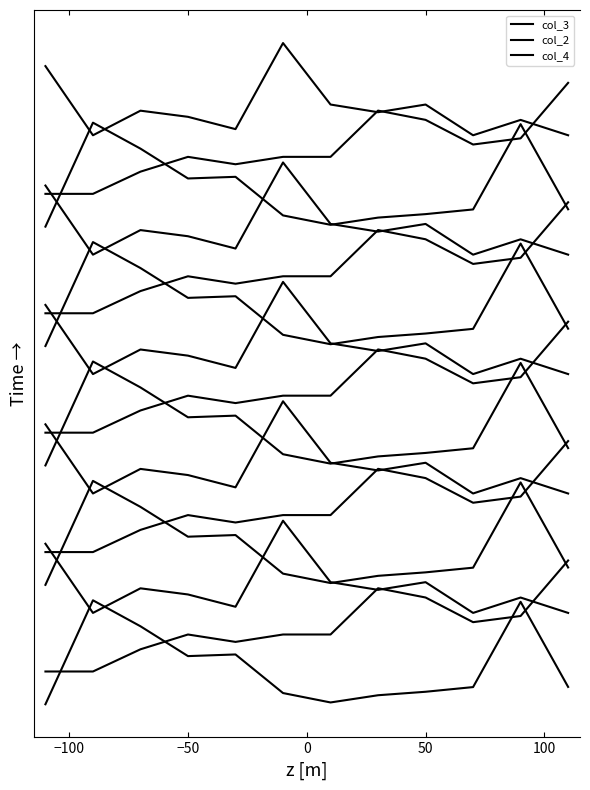

True or false: col_2 and col_3 intersect in this chart.

True